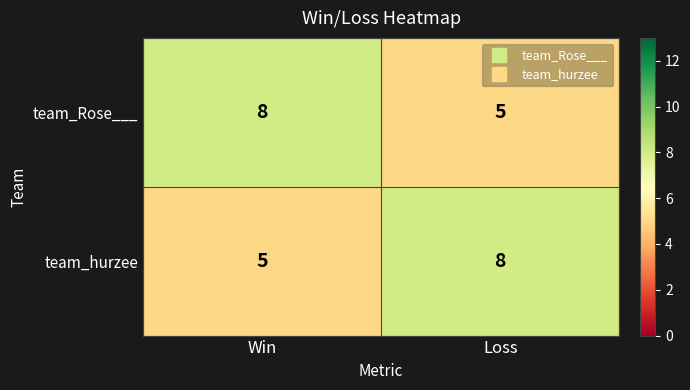

How many categories are shown in the chart?

2